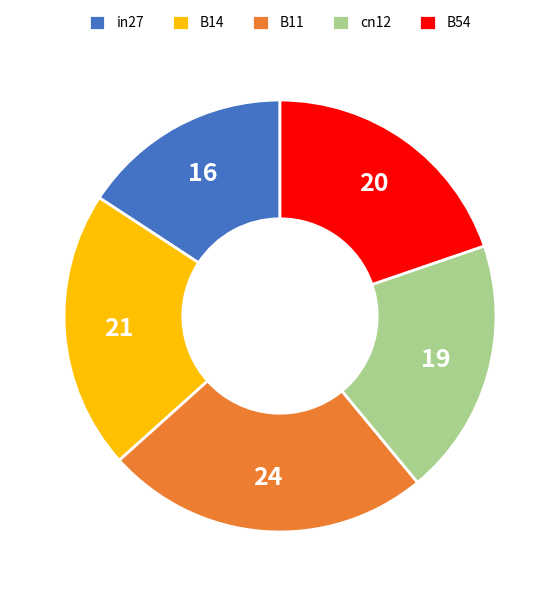

Count the number of slices in the pie.

5